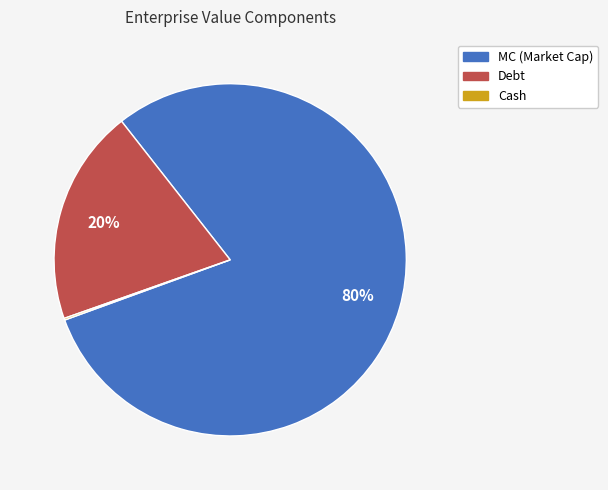

The MC slice represents 95% of the pie. True or false?

False